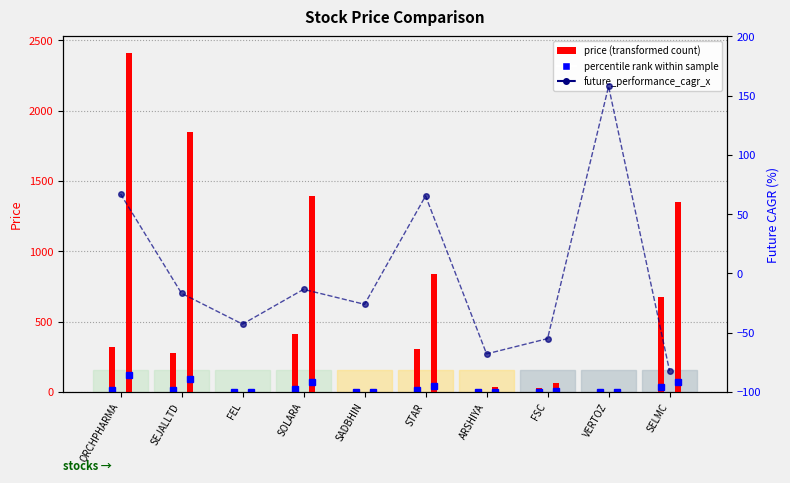

Which series changed the most between SOLARA and SELMC?

price_x_years_ago